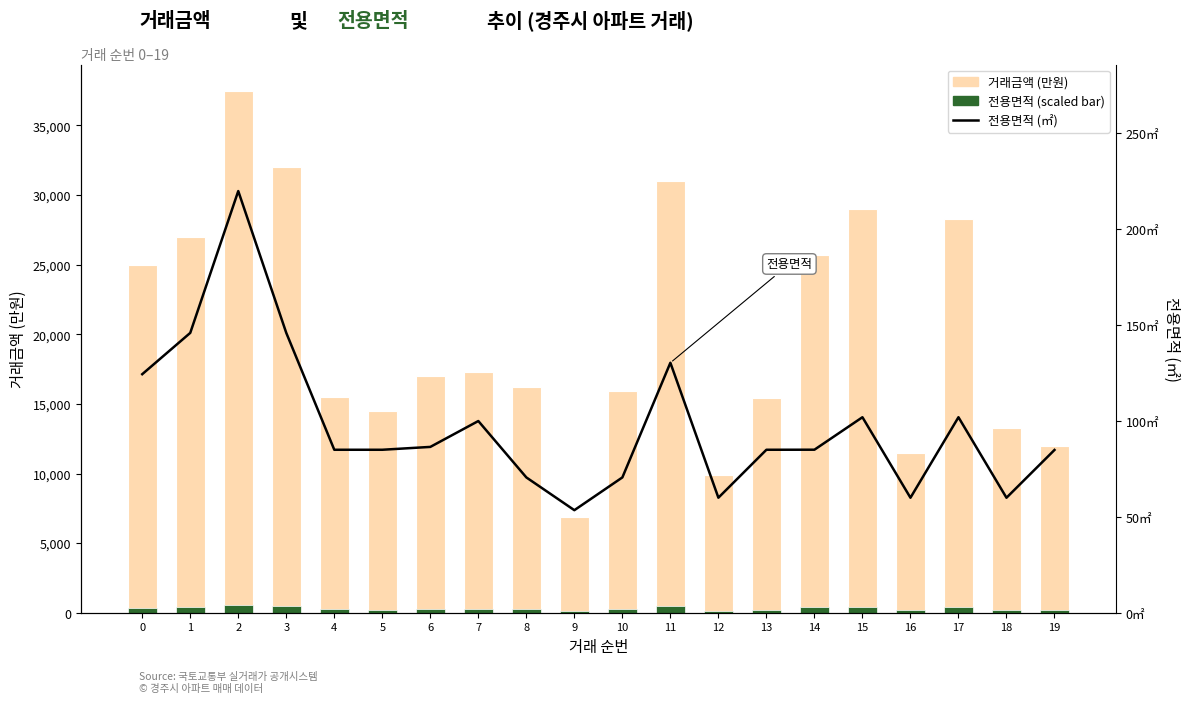

The 거래금액 series shows 37766.5 at 17. True or false?

False